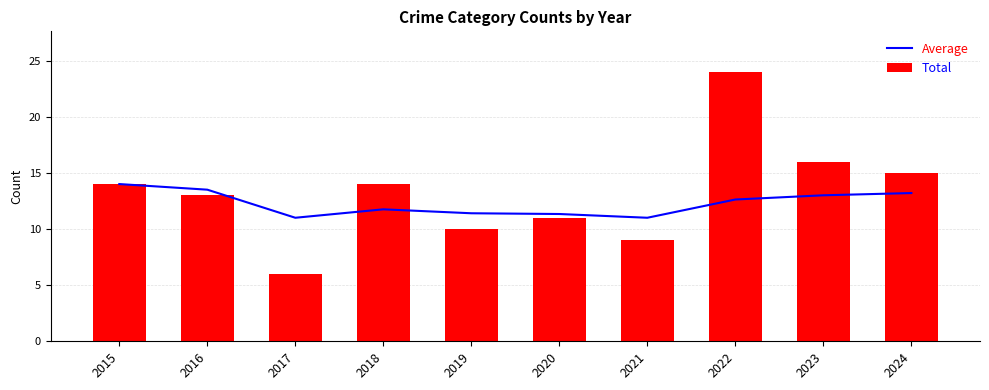

What is the value of the Total bar at the 5th from the left?

10